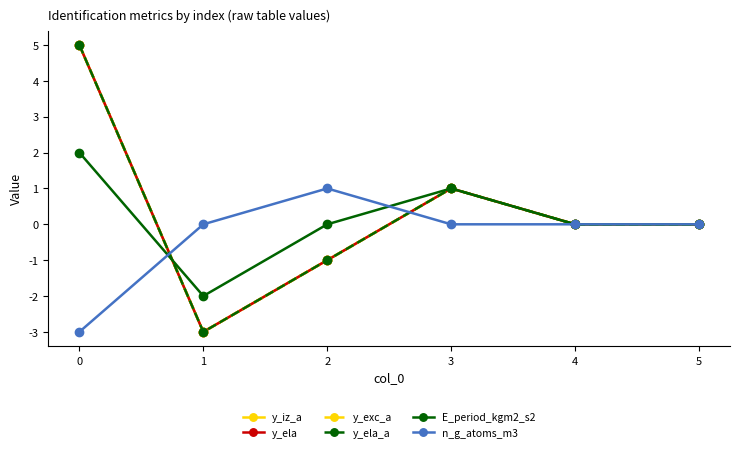

Read the y_ela_a value at 2.

-1